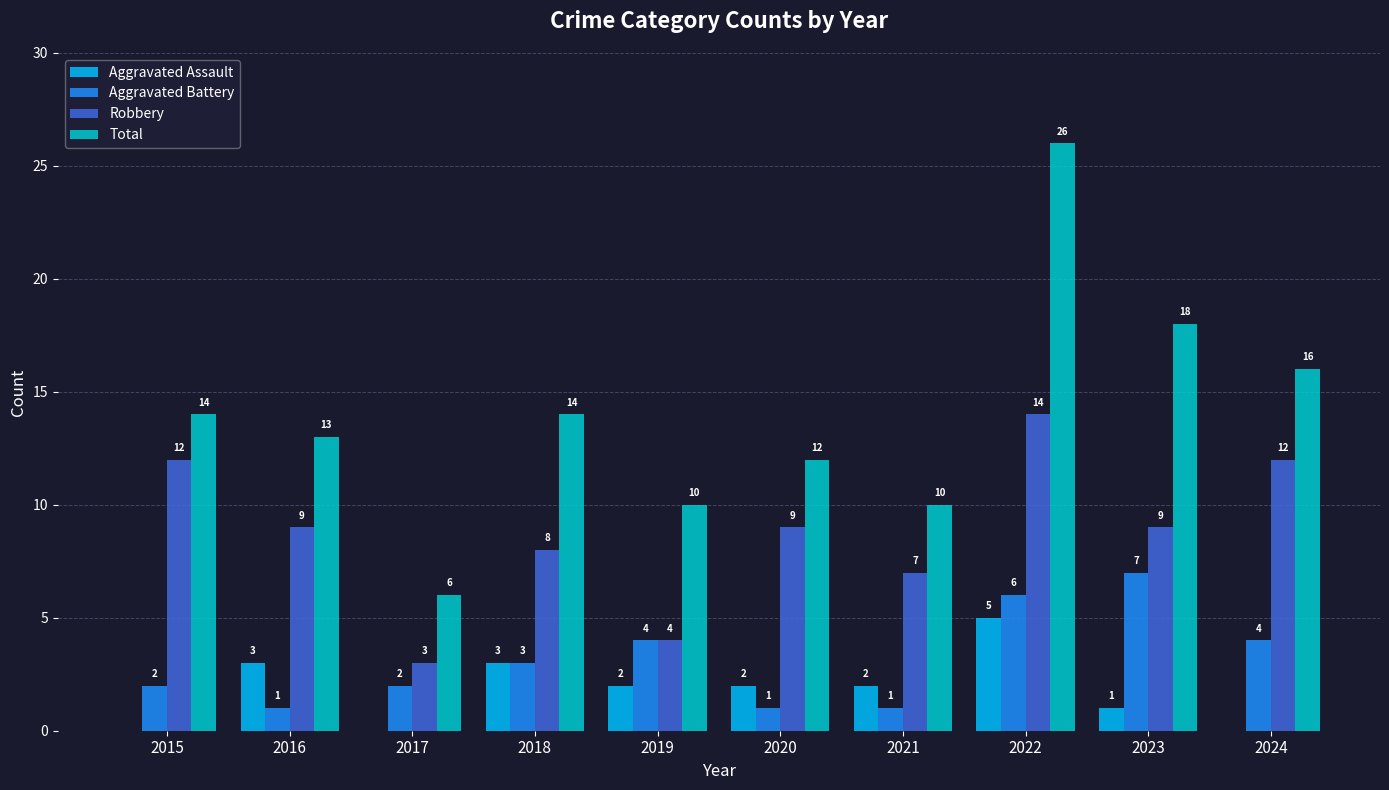

The Total series shows 3 at 2021. True or false?

False